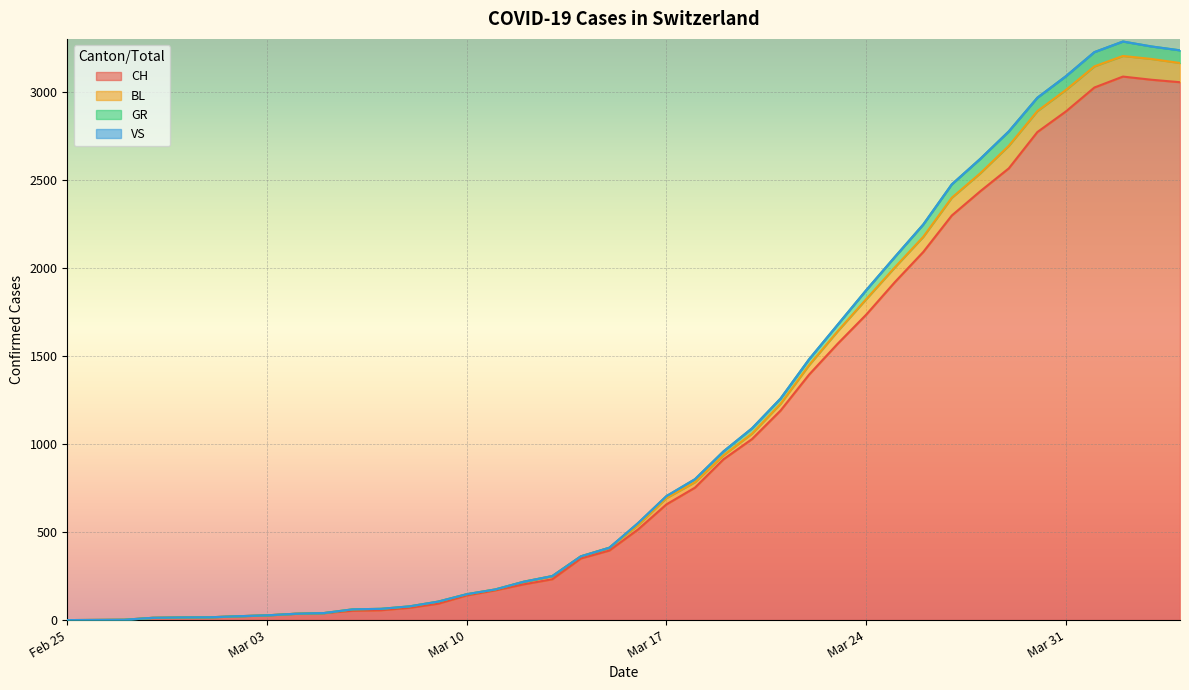

True or false: BL and CH cross at least once.

False